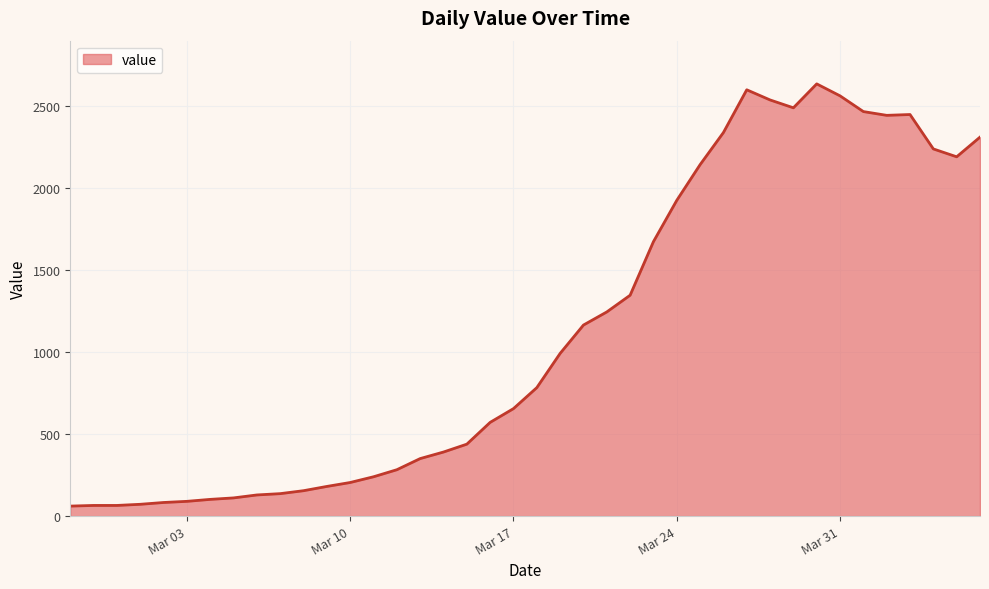

What is the maximum value shown in the chart?

2638